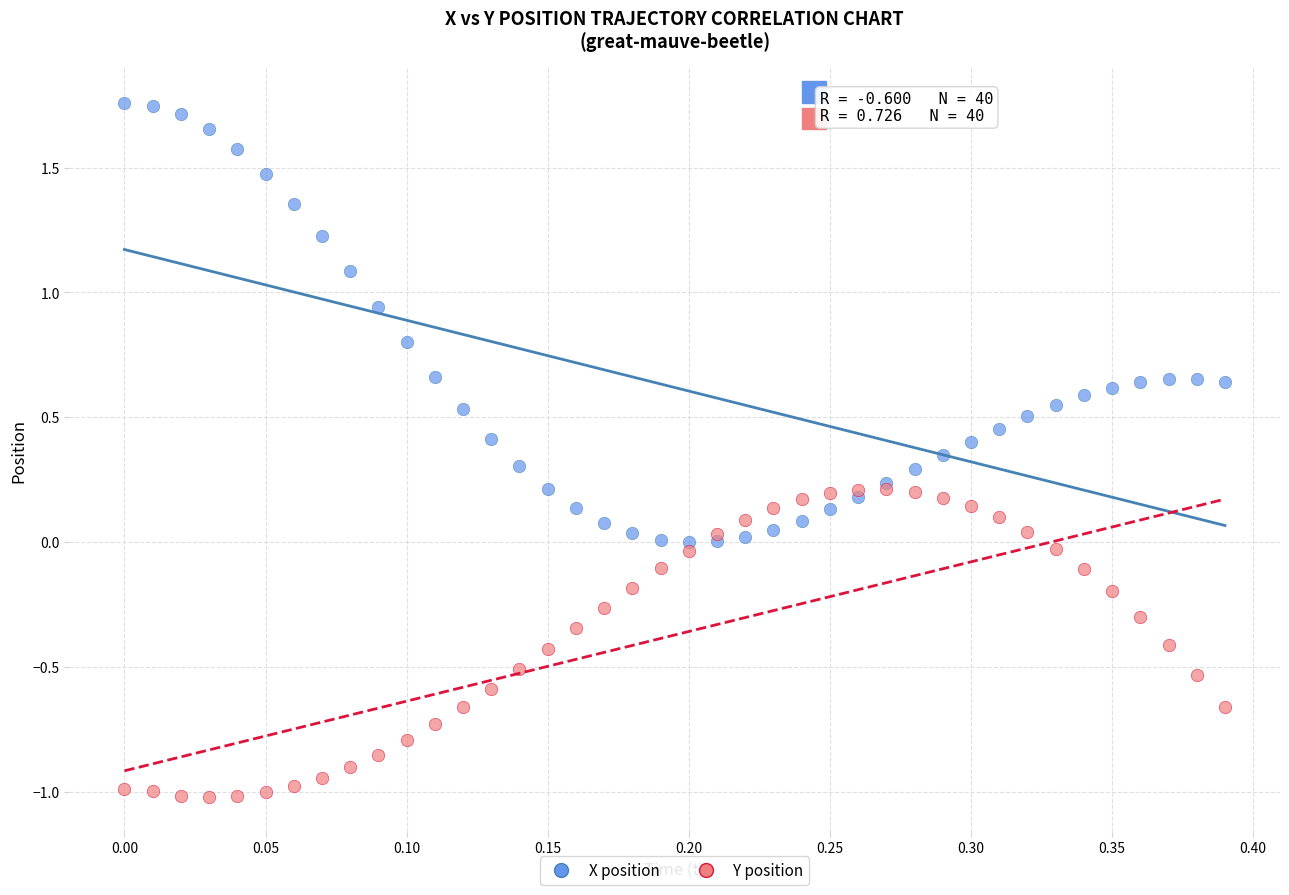

Which series has the largest Y range (max minus min)?

X position